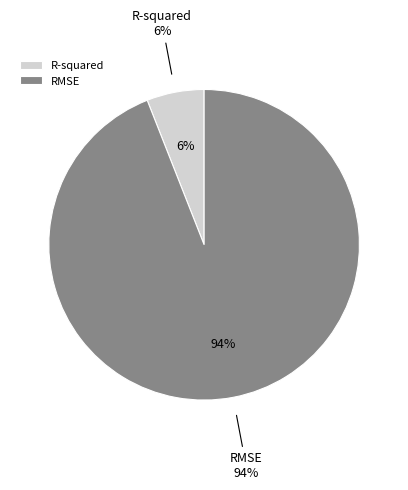

Is the sum of RMSE and R-squared greater than half?

Yes